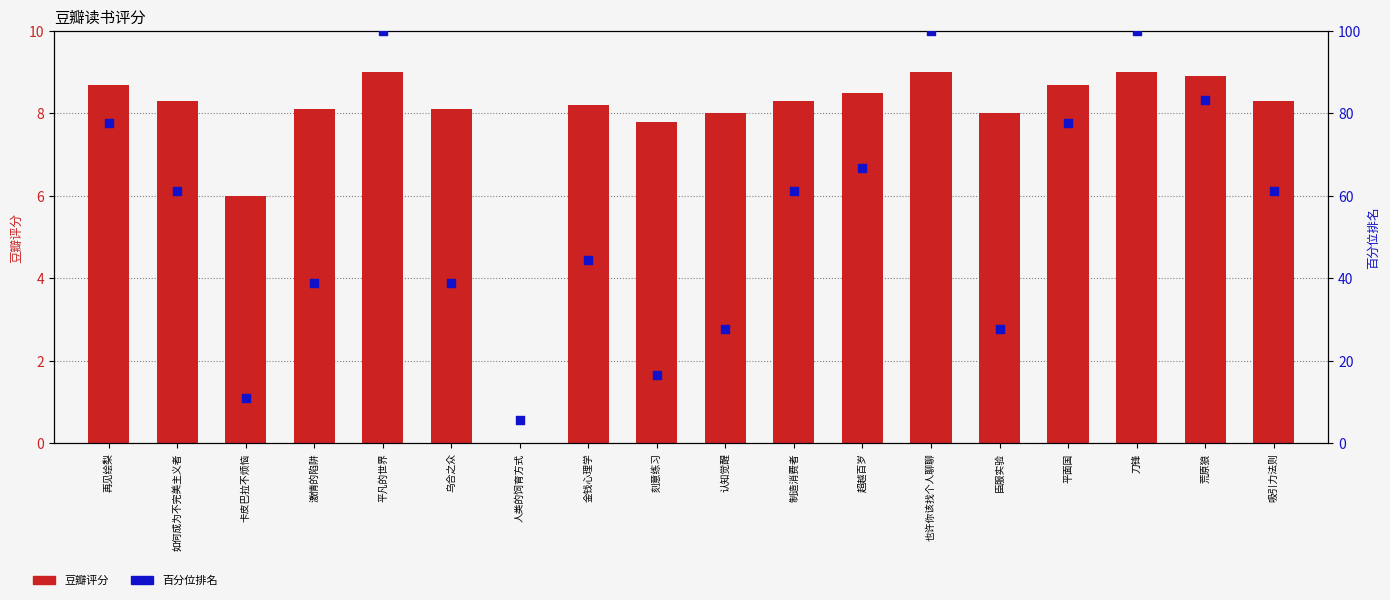

What is the total value across all series at 臣服实验?

35.8